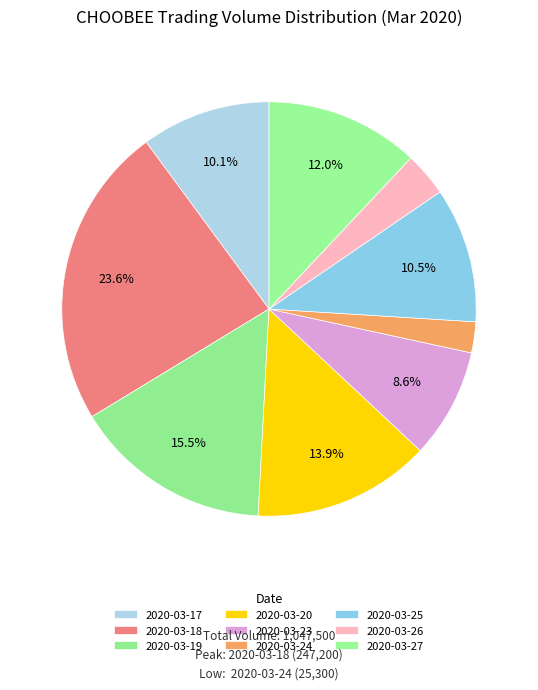

Count the number of slices in the pie.

9